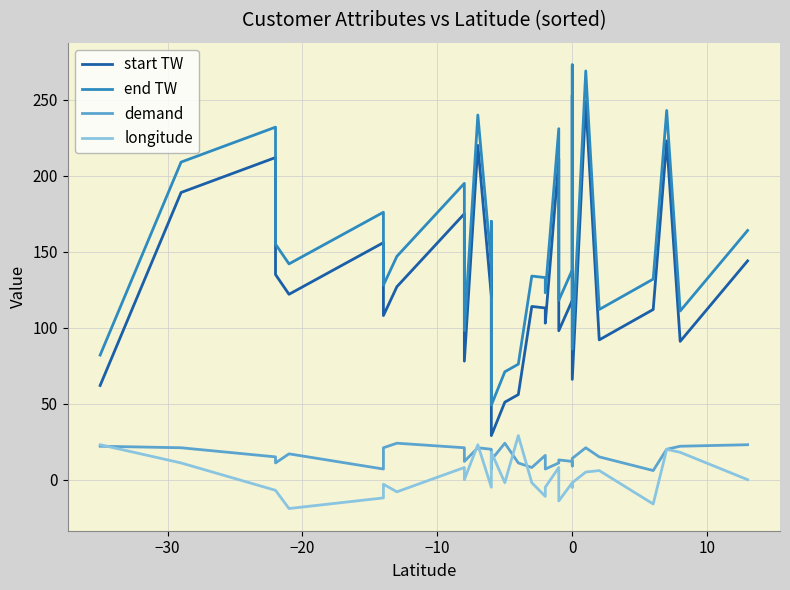

Reading left to right, list all the values displayed in this chart.

start TW: 62	189	212	135	122	156	108	127	175	78	220	121	150	29	51	56	114	113	103	211	98	118	253	66	249	92	112	223	91	144
end TW: 82	209	232	155	142	176	128	147	195	98	240	141	170	49	71	76	134	133	123	231	118	138	273	86	269	112	132	243	111	164
demand: 22	21	15	11	17	7	21	24	21	12	21	20	7	13	24	11	8	16	7	11	13	12	9	14	21	15	6	20	22	23
longitude: 23	11	-7	-7	-19	-12	-3	-8	8	0	23	-5	16	18	-2	29	-2	-11	-5	8	-14	-2	-5	-2	5	6	-16	20	18	0